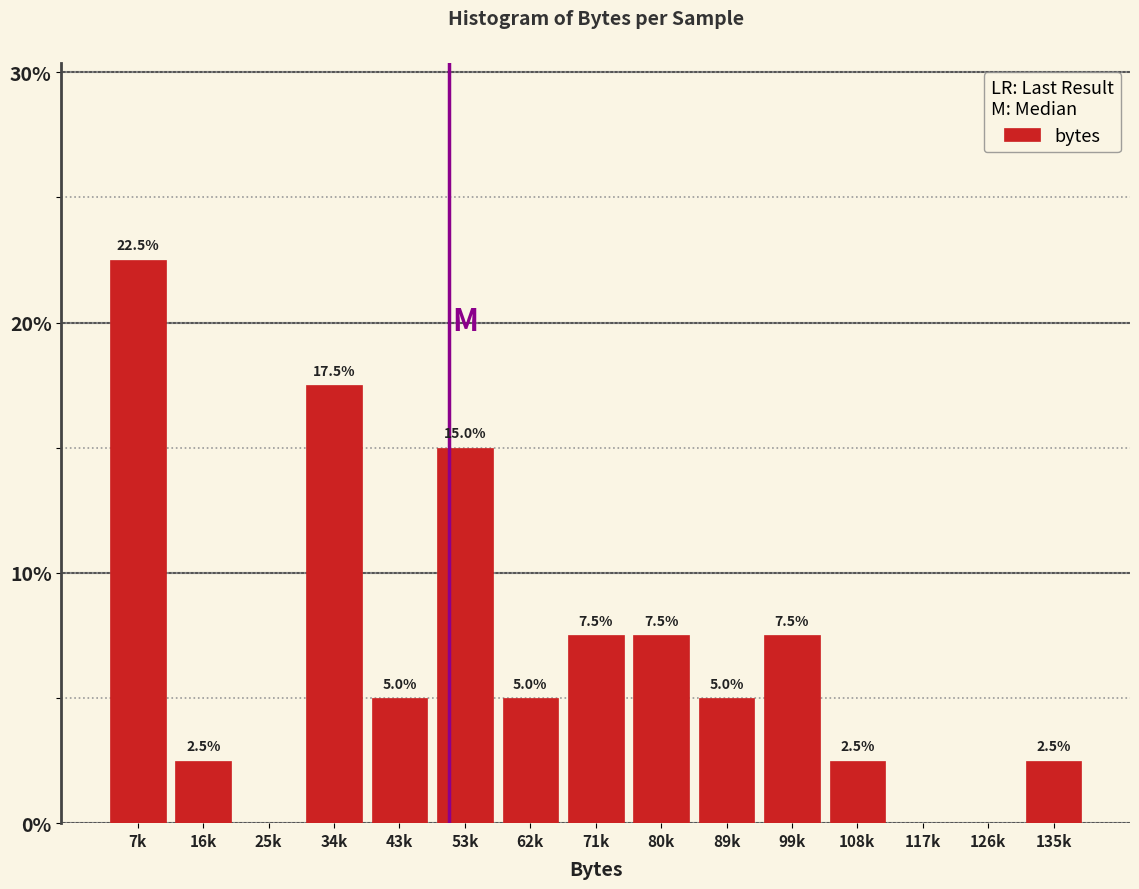

Reading left to right, what are all the values shown in this chart?

7k=22.5	16k=2.5	25k=0.0	34k=17.5	43k=5.0	53k=15.0	62k=5.0	71k=7.5	80k=7.5	89k=5.0	99k=7.5	108k=2.5	117k=0.0	126k=0.0	135k=2.5